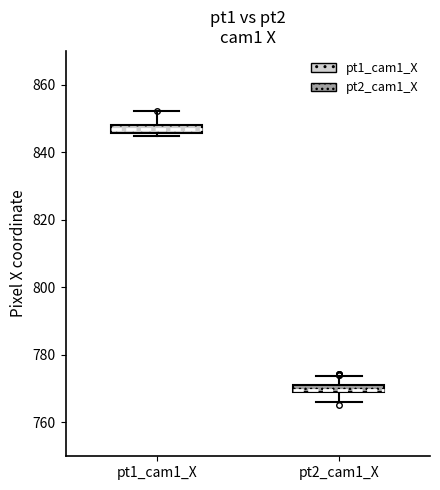

Which box has the lowest median line?

pt2_cam1_X